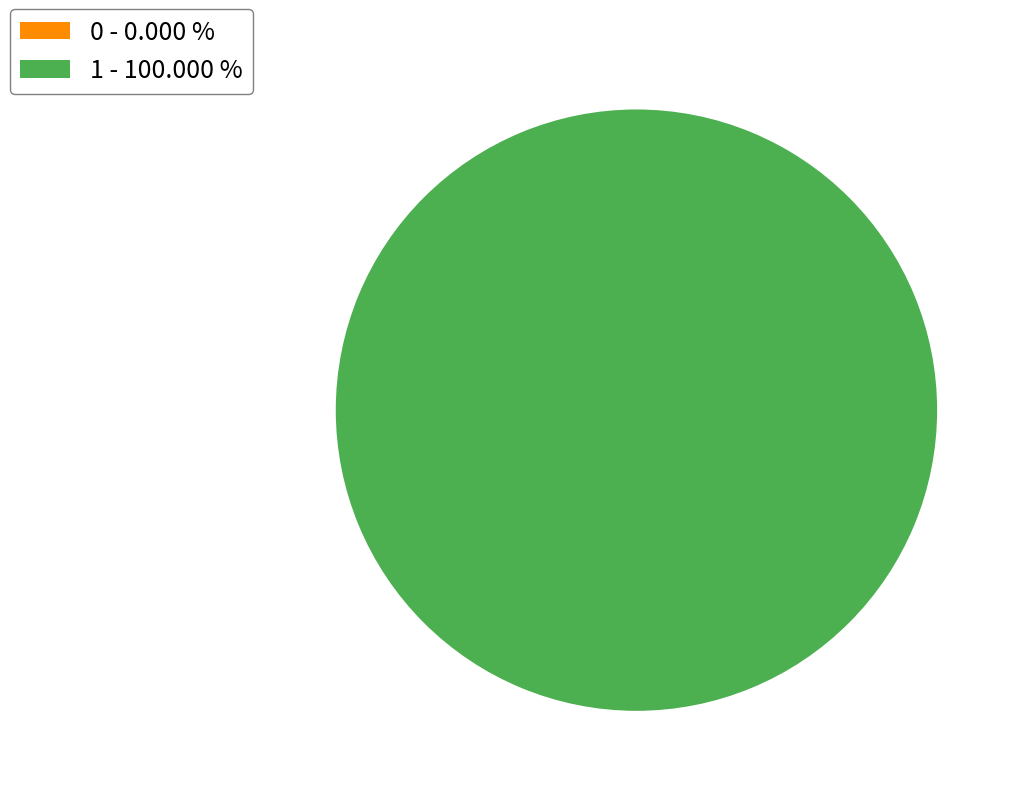

To the nearest percent, what is the difference between the 1 and 0 slice percentages?

100%